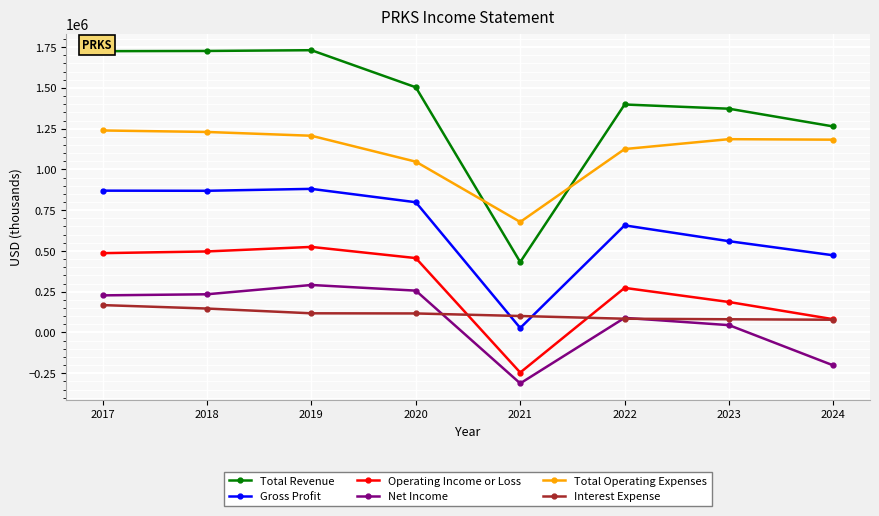

Is the value of Operating Income or Loss at 2018 greater than the value of Gross Profit at 2020?

No